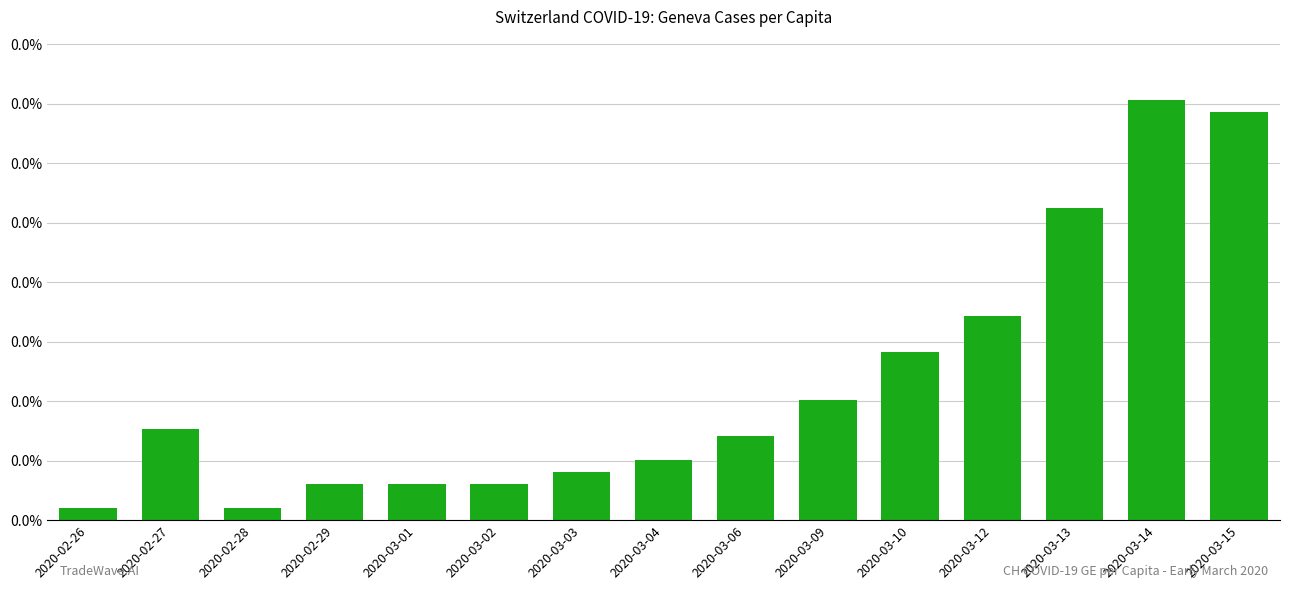

Rank the categories by value from highest to lowest.

2020-03-14, 2020-03-15, 2020-03-13, 2020-03-12, 2020-03-10, 2020-03-09, 2020-02-27, 2020-03-06, 2020-03-04, 2020-03-03, 2020-02-29, 2020-03-01, 2020-03-02, 2020-02-26, 2020-02-28